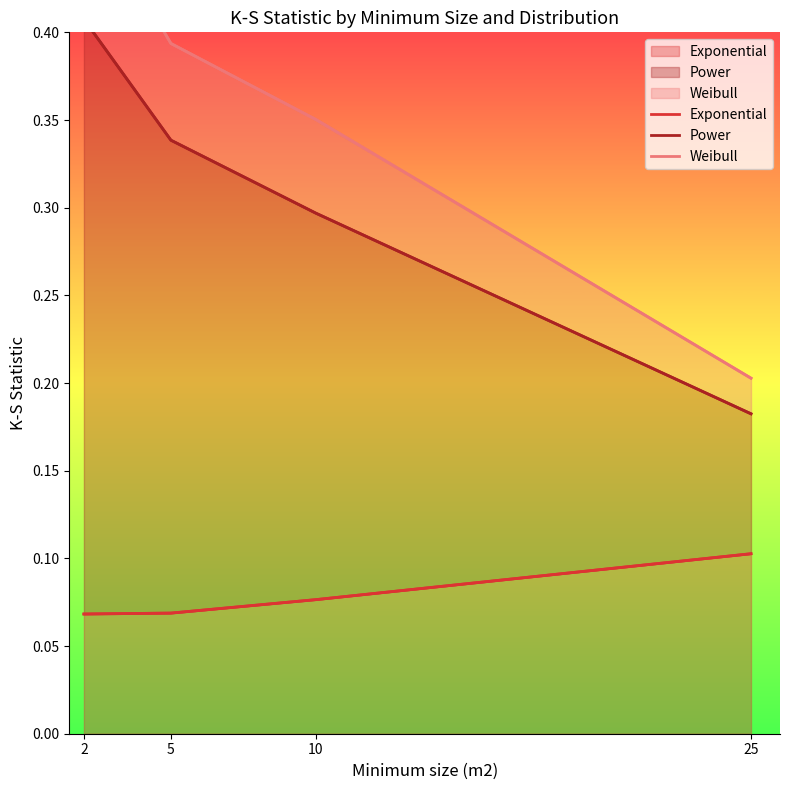

Reading left to right, extract all data points from this chart.

Exponential: 0.1	0.1	0.1	0.1
Power: 0.4	0.3	0.3	0.2
Weibull: 0.5	0.4	0.4	0.2